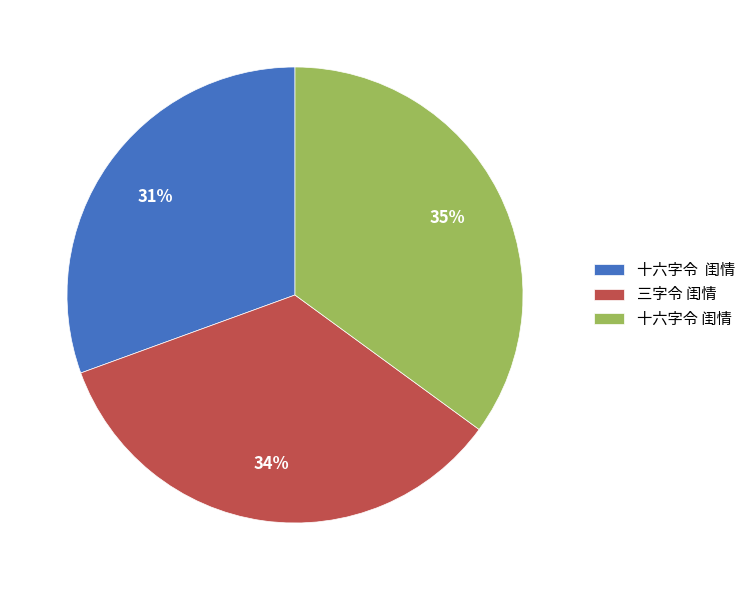

Does any single category account for the majority?

No